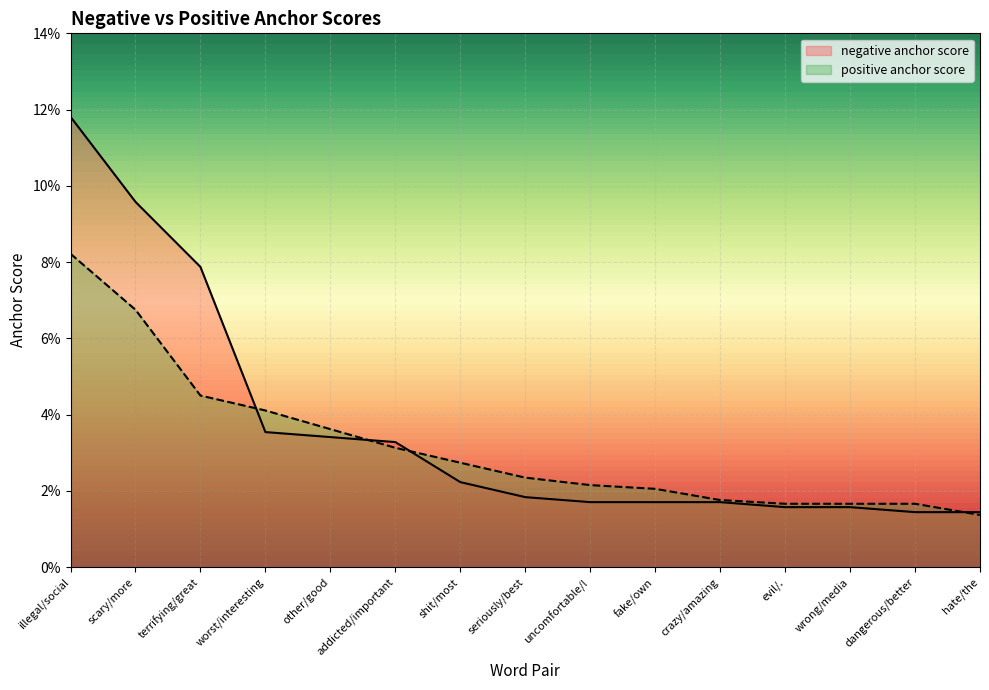

Reading left to right, list all the values displayed in this chart.

negative anchor score: illegal/social=0.1	scary/more=0.1	terrifying/great=0.1	worst/interesting=0.0	other/good=0.0	addicted/important=0.0	shit/most=0.0	seriously/best=0.0	uncomfortable/!=0.0	fake/own=0.0	crazy/amazing=0.0	evil/.=0.0	wrong/media=0.0	dangerous/better=0.0	hate/the=0.0
positive anchor score: illegal/social=0.1	scary/more=0.1	terrifying/great=0.0	worst/interesting=0.0	other/good=0.0	addicted/important=0.0	shit/most=0.0	seriously/best=0.0	uncomfortable/!=0.0	fake/own=0.0	crazy/amazing=0.0	evil/.=0.0	wrong/media=0.0	dangerous/better=0.0	hate/the=0.0